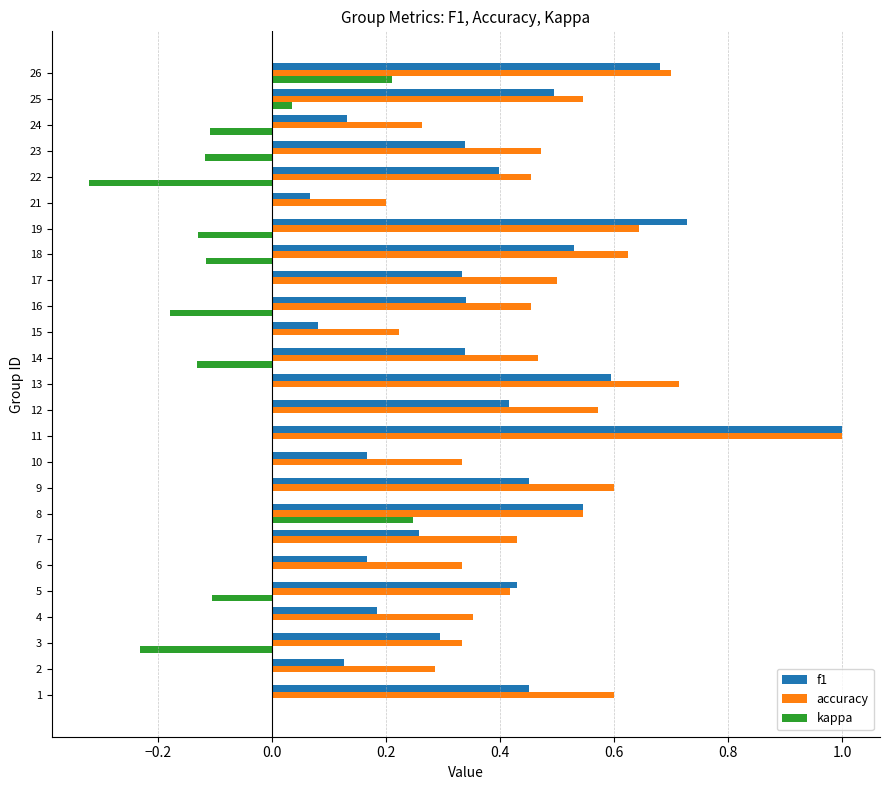

What is the maximum value shown in the chart?

1.0